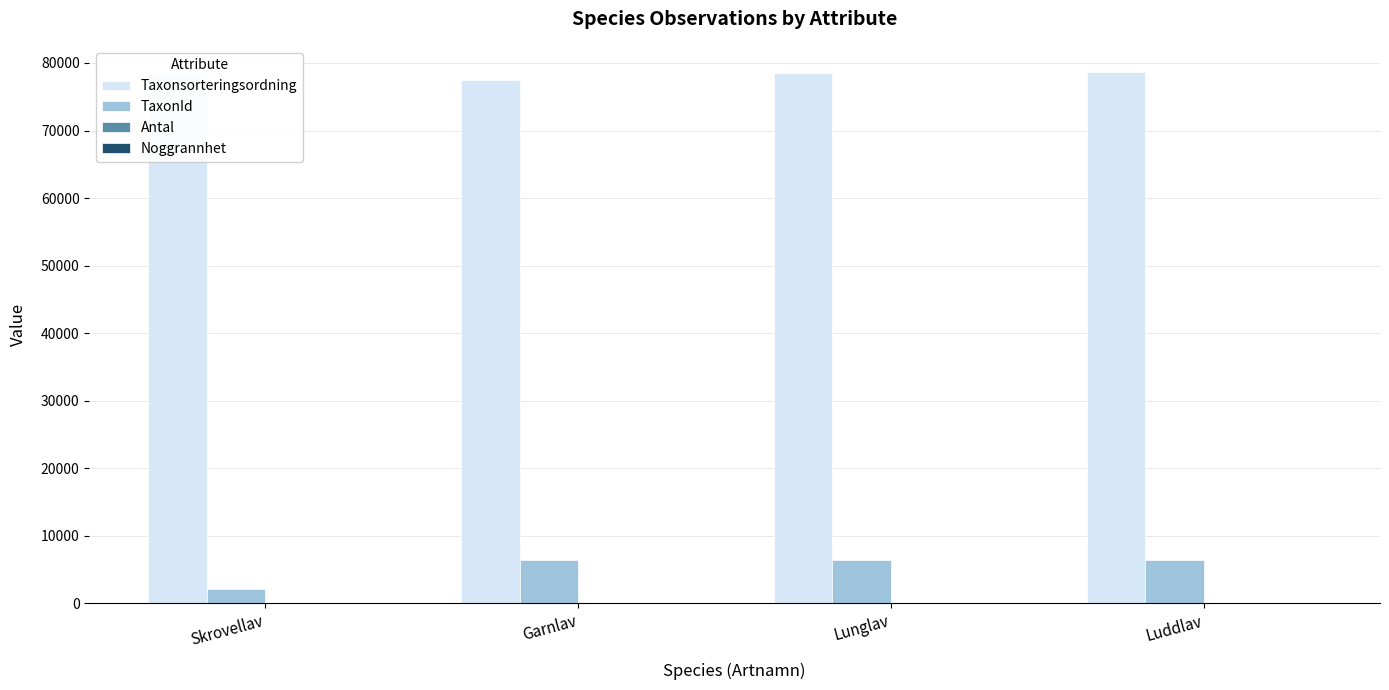

How many data points does each series have?

4